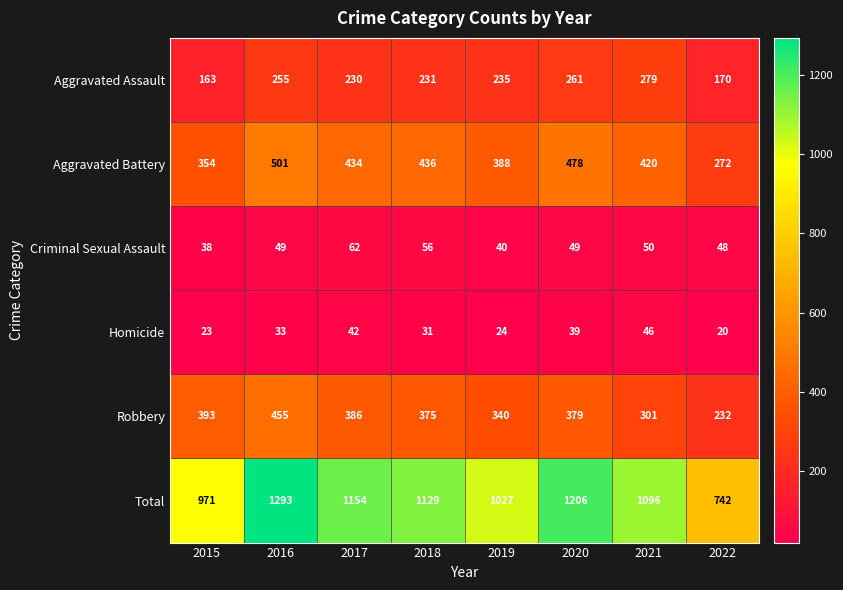

At which label does Aggravated Assault first exceed 235?

2016